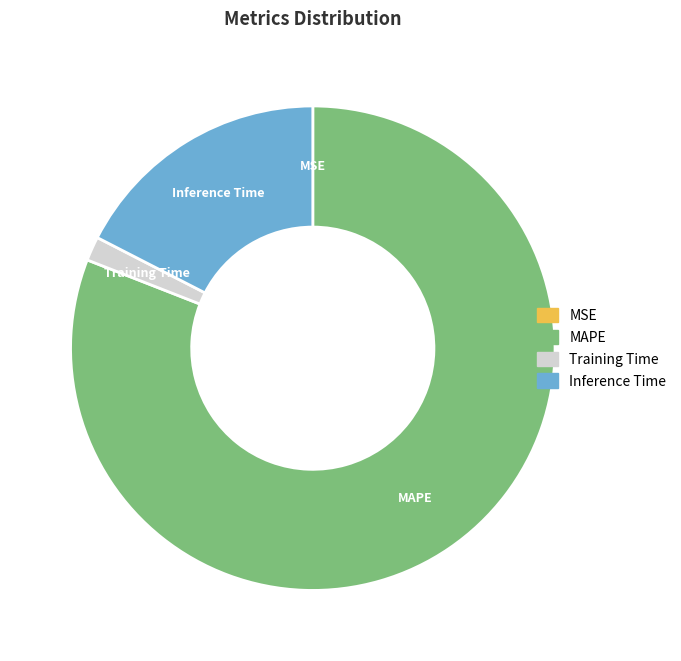

Which slice is the largest?

MAPE